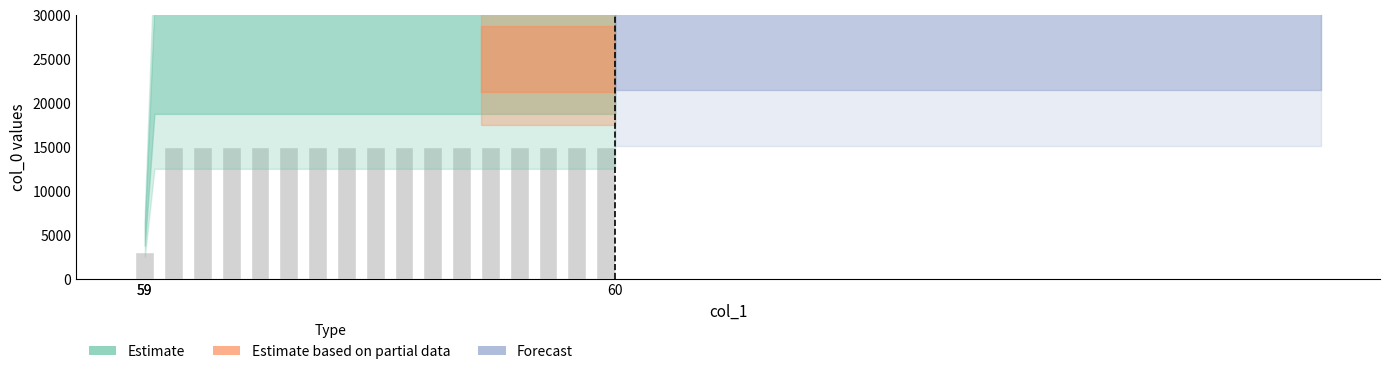

What is the greatest value displayed?

15000.0